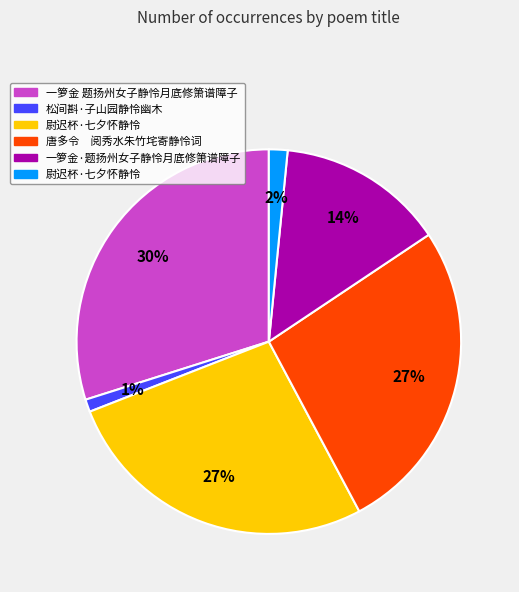

To the nearest percent, what is the difference between the largest and smallest slice percentages?

29%